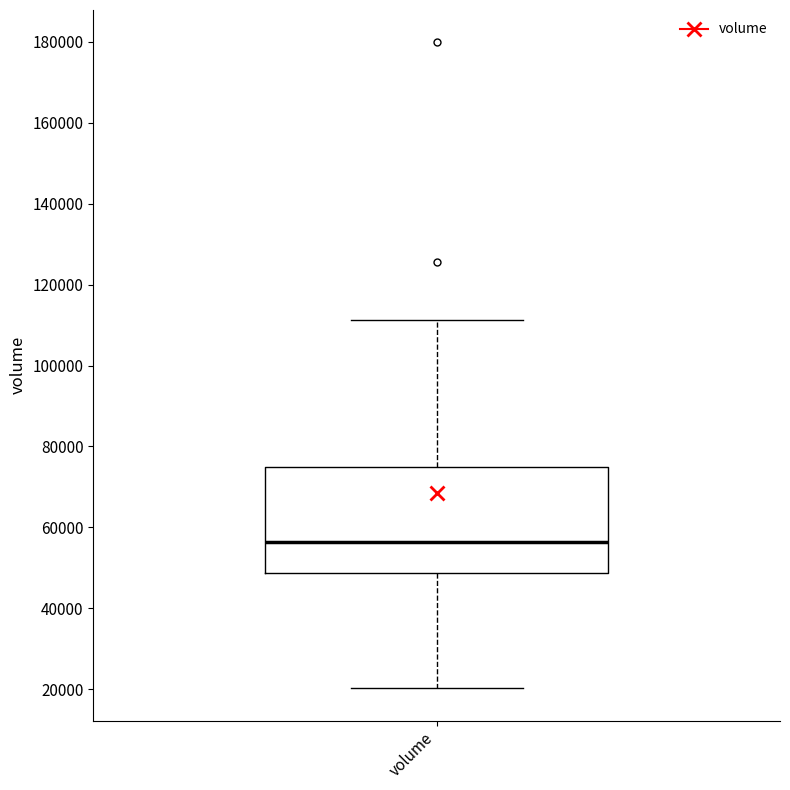

Read this box plot against the y-axis: the position of the median line, the range covered by the box, and the ends of both whiskers. The values are not printed on the chart, so give them approximately, as read against the axis.

median 56000, box 48000 to 76000, whiskers 20000 to 112000